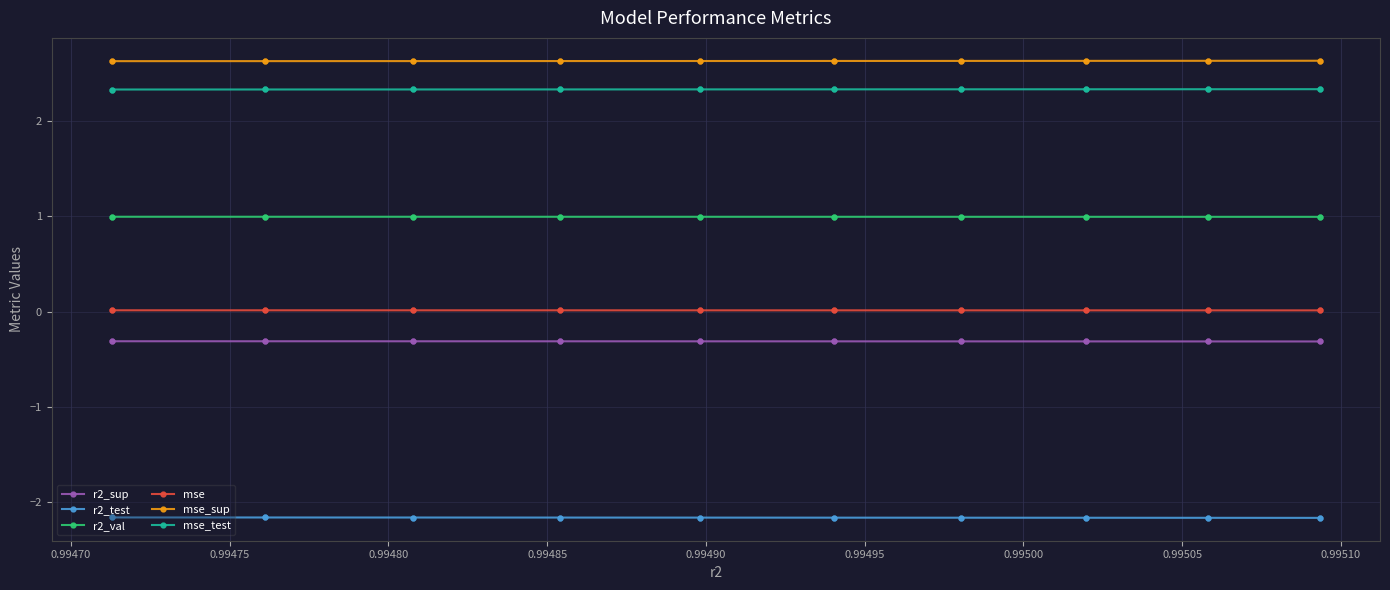

Which series has the largest total across all categories?

mse_sup